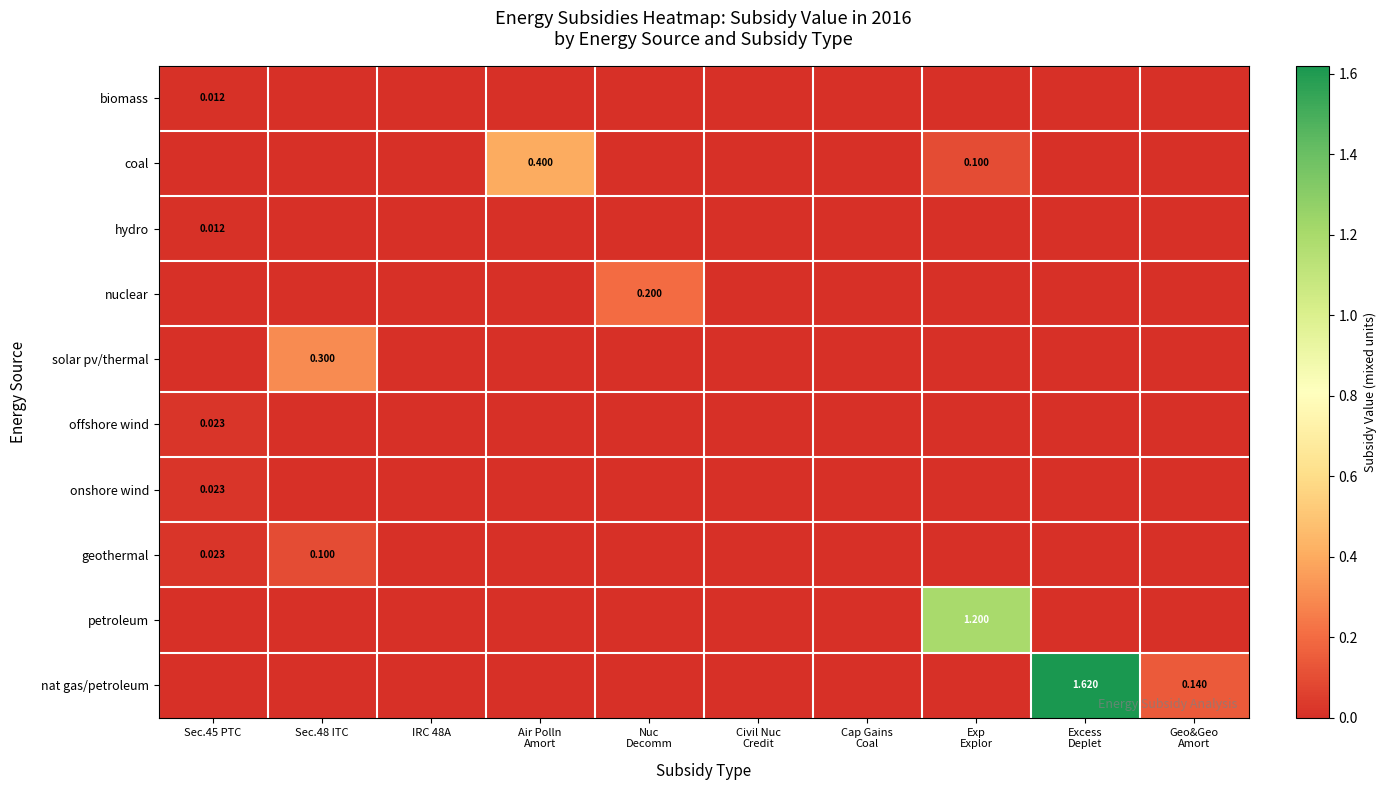

Reading left to right, list all the values displayed in this chart.

row_0: Sec.45 PTC=0.0	Sec.48 ITC=0.0	IRC 48A=0.0	Air Polln
Amort=0.0	Nuc
Decomm=0.0	Civil Nuc
Credit=0.0	Cap Gains
Coal=0.0	Exp
Explor=0.0	Excess
Deplet=0.0	Geo&Geo
Amort=0.0
row_1: Sec.45 PTC=0.0	Sec.48 ITC=0.0	IRC 48A=0.0	Air Polln
Amort=0.4	Nuc
Decomm=0.0	Civil Nuc
Credit=0.0	Cap Gains
Coal=0.0	Exp
Explor=0.1	Excess
Deplet=0.0	Geo&Geo
Amort=0.0
row_2: Sec.45 PTC=0.0	Sec.48 ITC=0.0	IRC 48A=0.0	Air Polln
Amort=0.0	Nuc
Decomm=0.0	Civil Nuc
Credit=0.0	Cap Gains
Coal=0.0	Exp
Explor=0.0	Excess
Deplet=0.0	Geo&Geo
Amort=0.0
row_3: Sec.45 PTC=0.0	Sec.48 ITC=0.0	IRC 48A=0.0	Air Polln
Amort=0.0	Nuc
Decomm=0.2	Civil Nuc
Credit=0.0	Cap Gains
Coal=0.0	Exp
Explor=0.0	Excess
Deplet=0.0	Geo&Geo
Amort=0.0
row_4: Sec.45 PTC=0.0	Sec.48 ITC=0.3	IRC 48A=0.0	Air Polln
Amort=0.0	Nuc
Decomm=0.0	Civil Nuc
Credit=0.0	Cap Gains
Coal=0.0	Exp
Explor=0.0	Excess
Deplet=0.0	Geo&Geo
Amort=0.0
row_5: Sec.45 PTC=0.0	Sec.48 ITC=0.0	IRC 48A=0.0	Air Polln
Amort=0.0	Nuc
Decomm=0.0	Civil Nuc
Credit=0.0	Cap Gains
Coal=0.0	Exp
Explor=0.0	Excess
Deplet=0.0	Geo&Geo
Amort=0.0
row_6: Sec.45 PTC=0.0	Sec.48 ITC=0.0	IRC 48A=0.0	Air Polln
Amort=0.0	Nuc
Decomm=0.0	Civil Nuc
Credit=0.0	Cap Gains
Coal=0.0	Exp
Explor=0.0	Excess
Deplet=0.0	Geo&Geo
Amort=0.0
row_7: Sec.45 PTC=0.0	Sec.48 ITC=0.1	IRC 48A=0.0	Air Polln
Amort=0.0	Nuc
Decomm=0.0	Civil Nuc
Credit=0.0	Cap Gains
Coal=0.0	Exp
Explor=0.0	Excess
Deplet=0.0	Geo&Geo
Amort=0.0
row_8: Sec.45 PTC=0.0	Sec.48 ITC=0.0	IRC 48A=0.0	Air Polln
Amort=0.0	Nuc
Decomm=0.0	Civil Nuc
Credit=0.0	Cap Gains
Coal=0.0	Exp
Explor=1.2	Excess
Deplet=0.0	Geo&Geo
Amort=0.0
row_9: Sec.45 PTC=0.0	Sec.48 ITC=0.0	IRC 48A=0.0	Air Polln
Amort=0.0	Nuc
Decomm=0.0	Civil Nuc
Credit=0.0	Cap Gains
Coal=0.0	Exp
Explor=0.0	Excess
Deplet=1.6	Geo&Geo
Amort=0.1